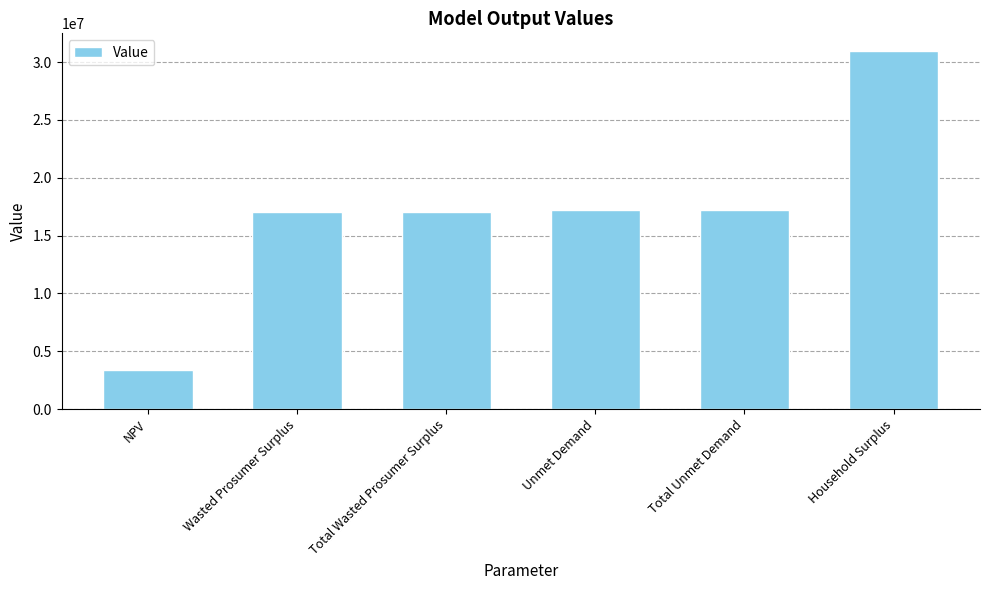

What is the greatest value displayed?

30931609.3